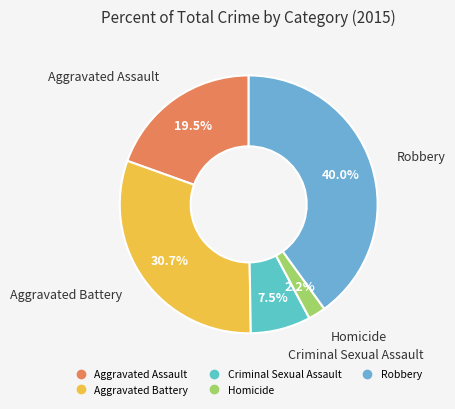

Does any single category account for the majority?

No